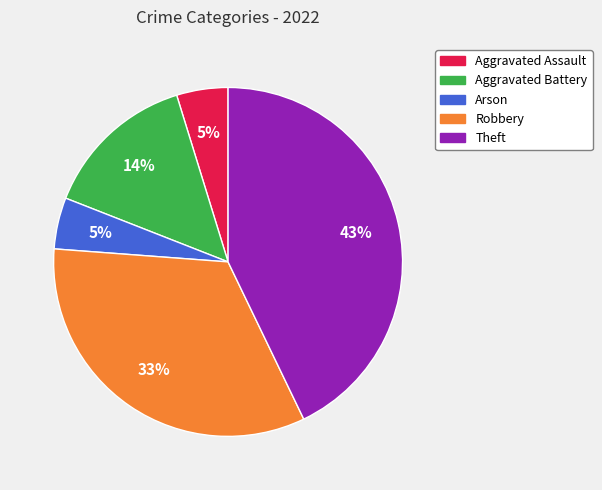

What percentage is the Aggravated Assault slice, to the nearest percent?

5%